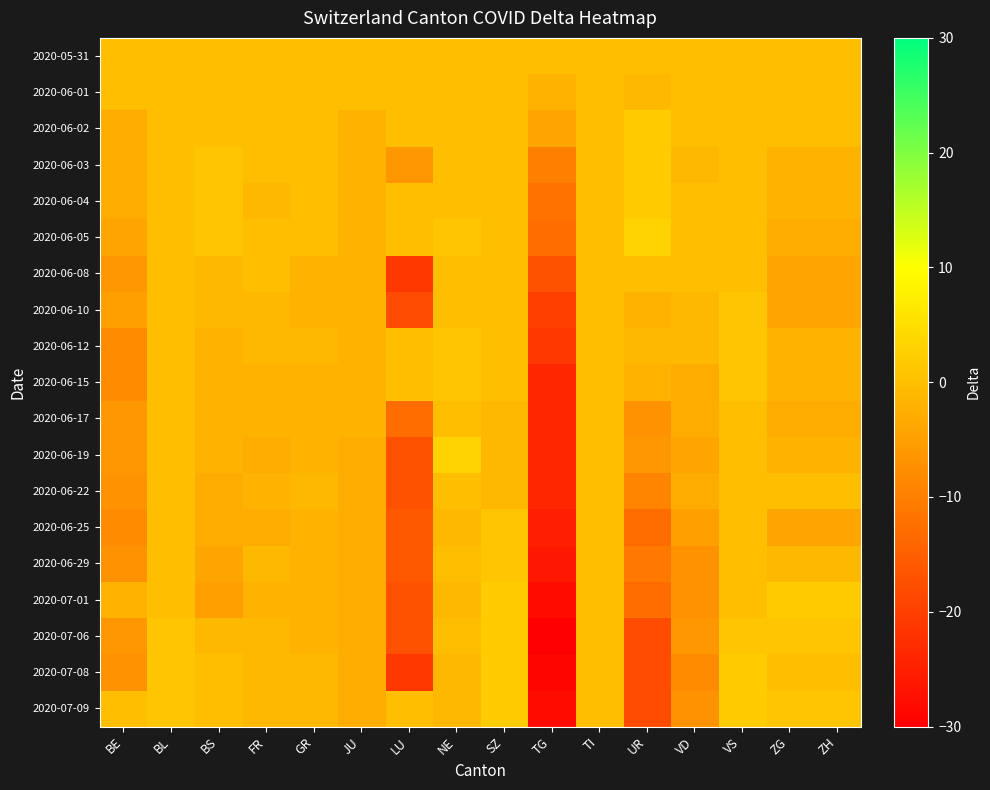

Count the number of data series in this chart.

19